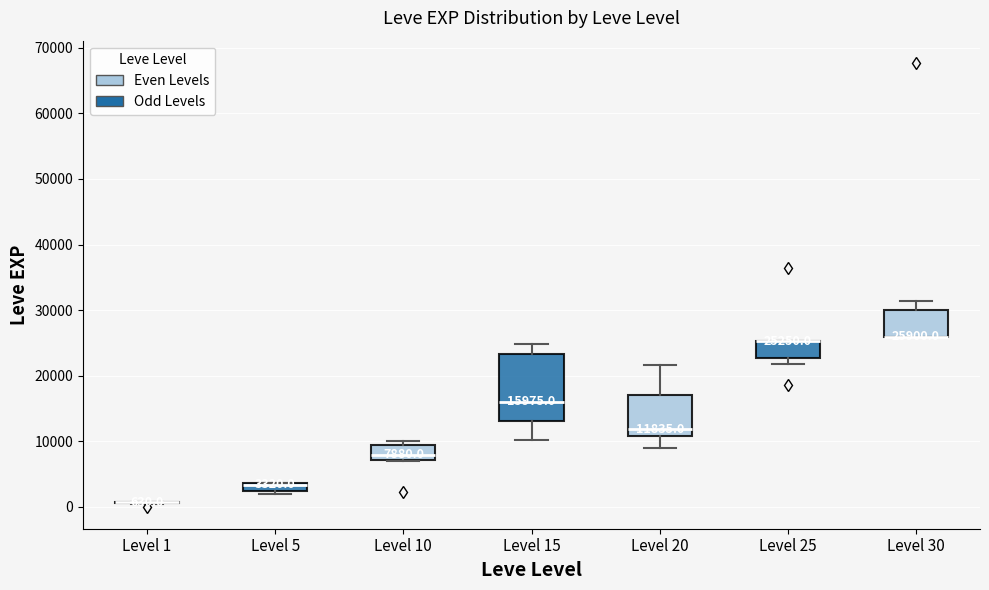

Comparing the boxes themselves (not the whiskers), which one is the tallest?

Level 15